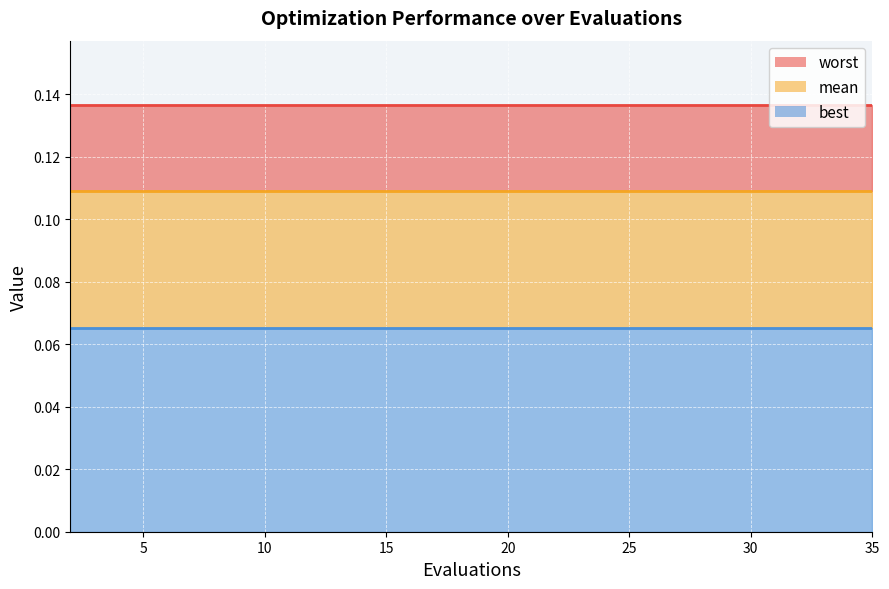

Rank the series by their average value, from lowest to highest.

best, mean, worst